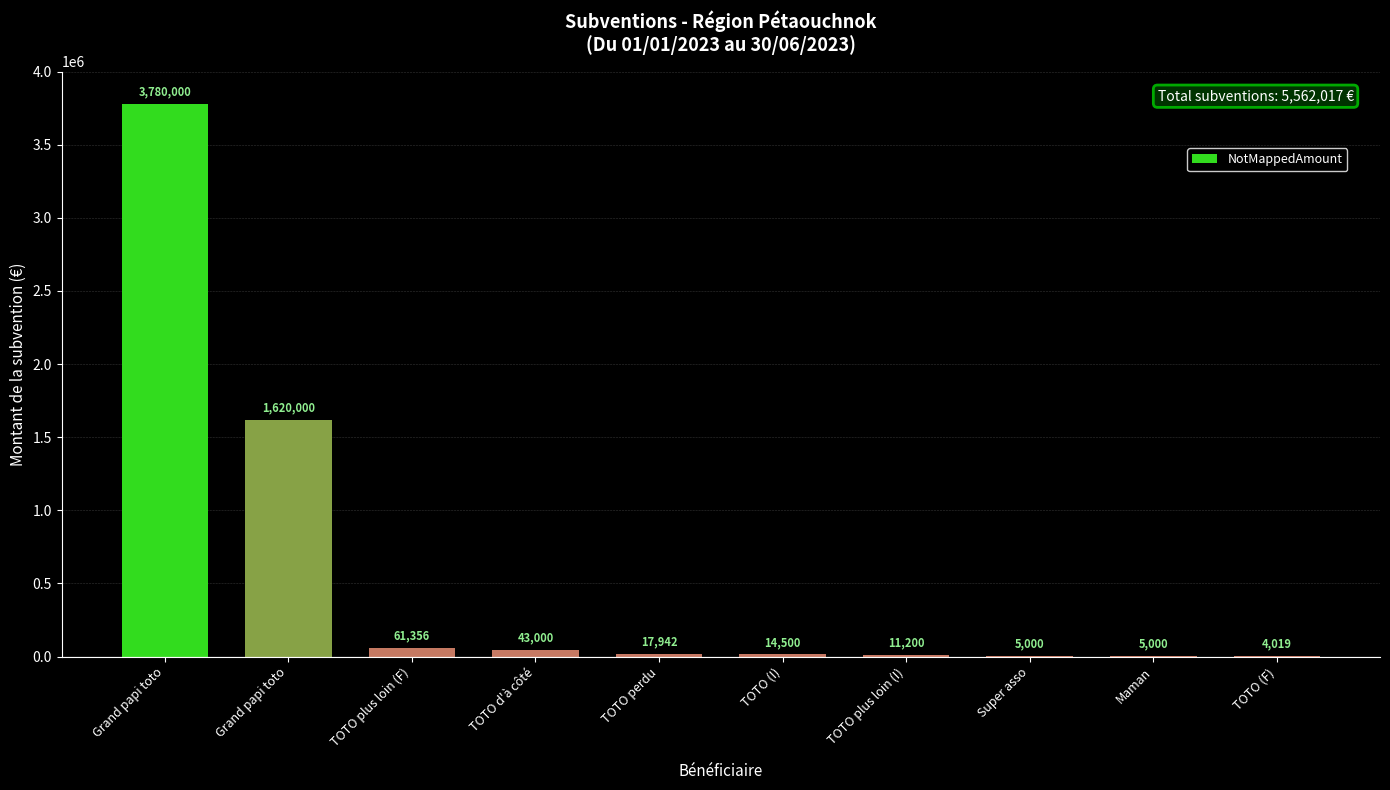

The chart shows a value of 3780000 at Grand papi toto. True or false?

True